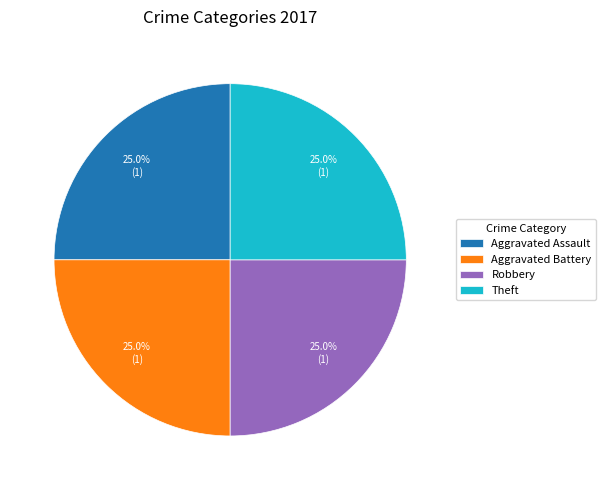

Does any single category account for the majority?

No